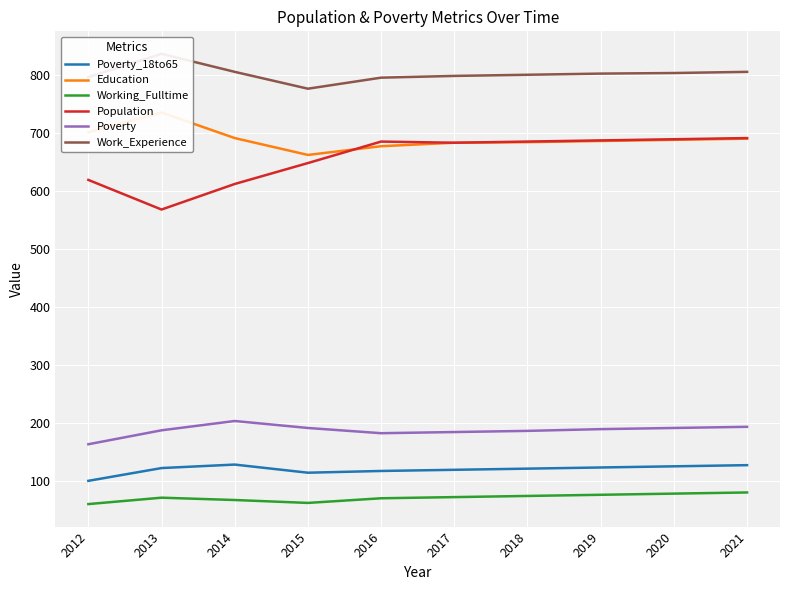

At which category does Poverty reach its first local peak?

2014